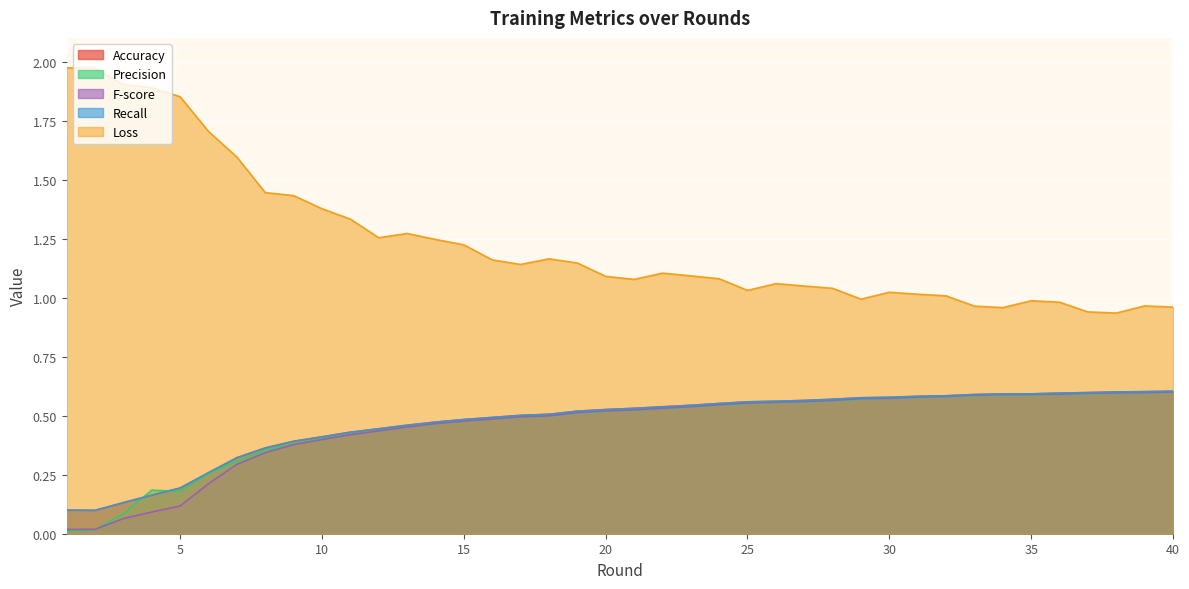

Where do Accuracy and Precision first cross each other?

3 and 4